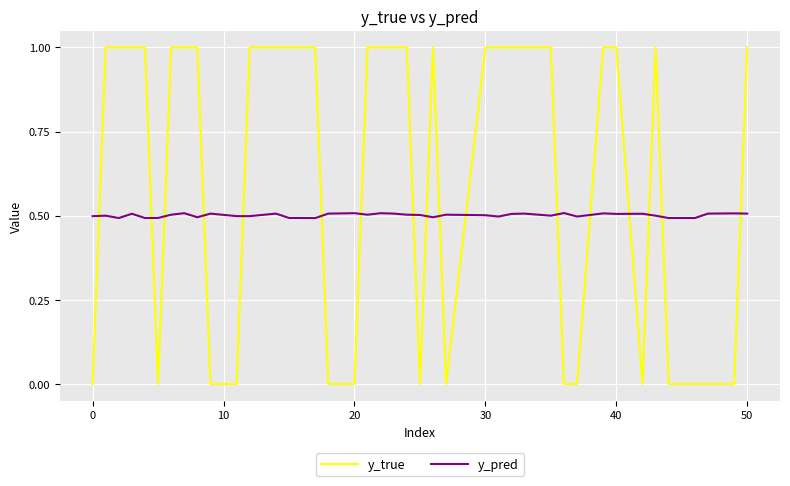

Which series has the largest total across all categories?

y_true